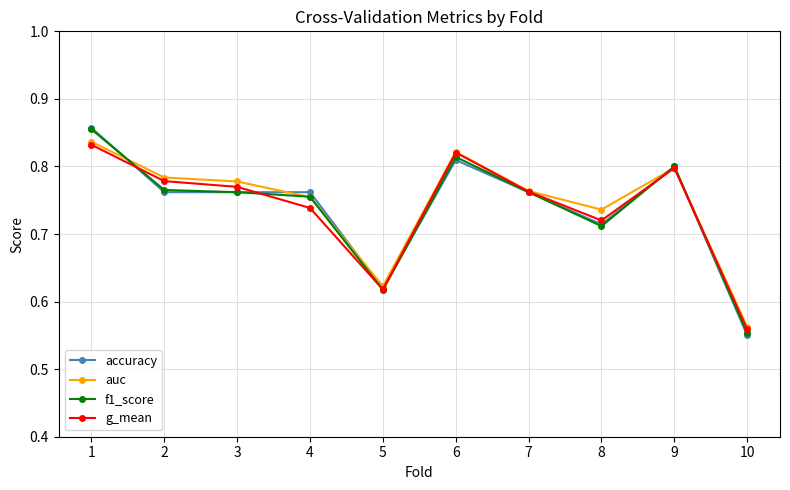

Which series has the largest range (max minus min)?

accuracy